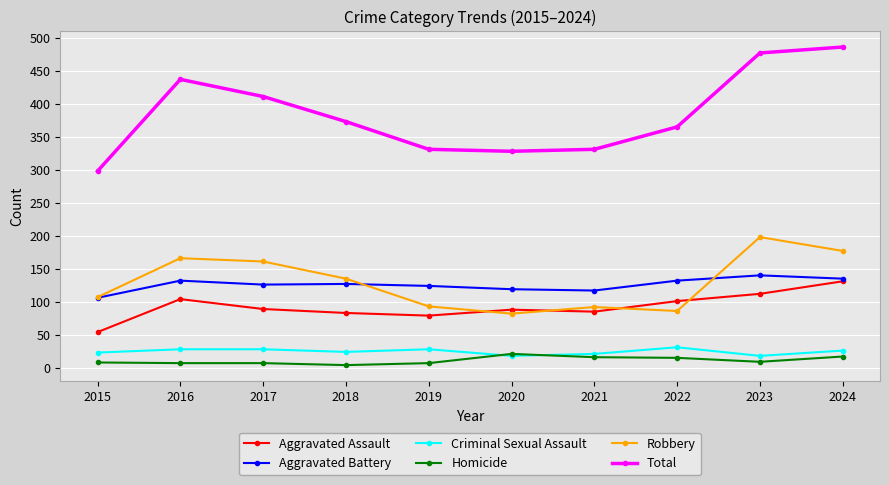

What is the total value across all series at 2022?

730